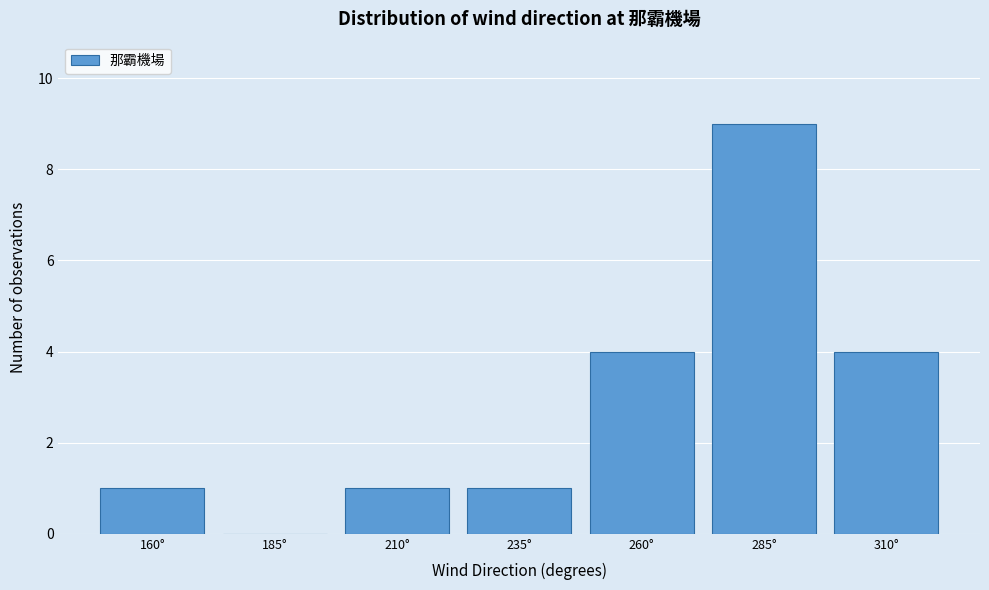

Reading left to right, extract all data points from this chart.

160°=1	185°=0	210°=1	235°=1	260°=4	285°=9	310°=4